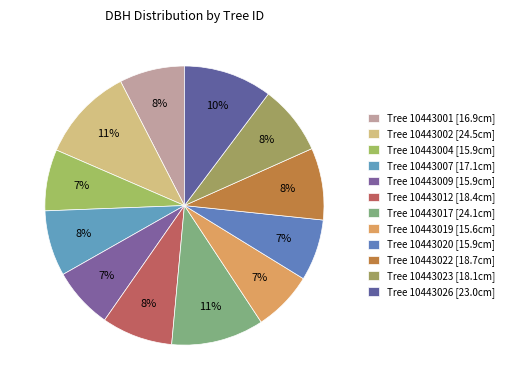

Rank the categories by value from highest to lowest.

10443002, 10443017, 10443026, 10443022, 10443012, 10443023, 10443007, 10443001, 10443004, 10443020, 10443009, 10443019